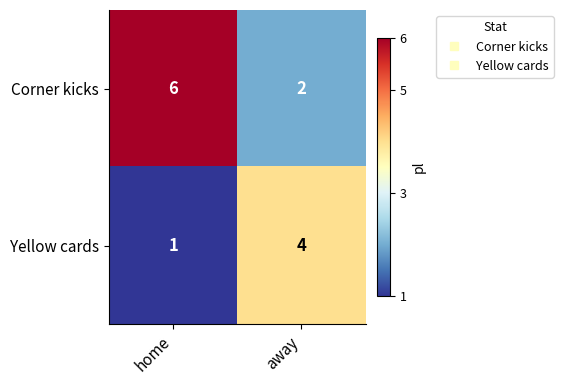

True or false: Yellow cards has a value of 2 at home.

False